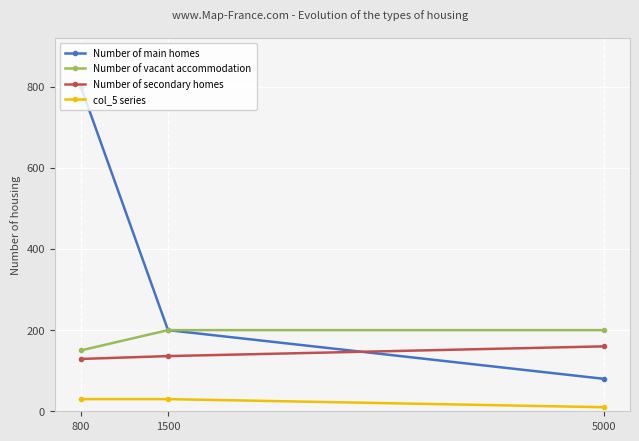

How many data points does each series have?

3